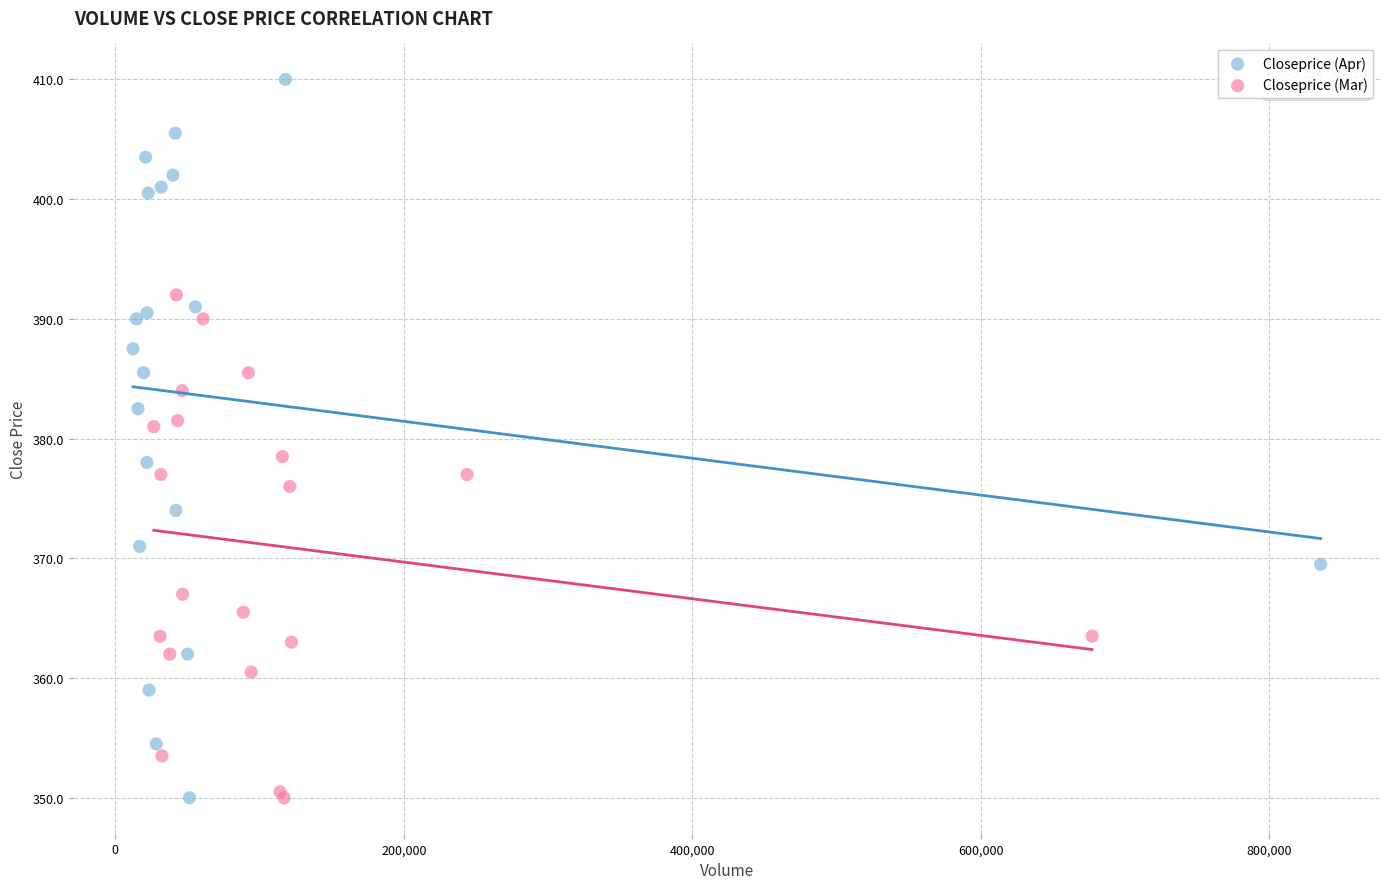

Which series has the largest Y range (max minus min)?

Closeprice (Apr)